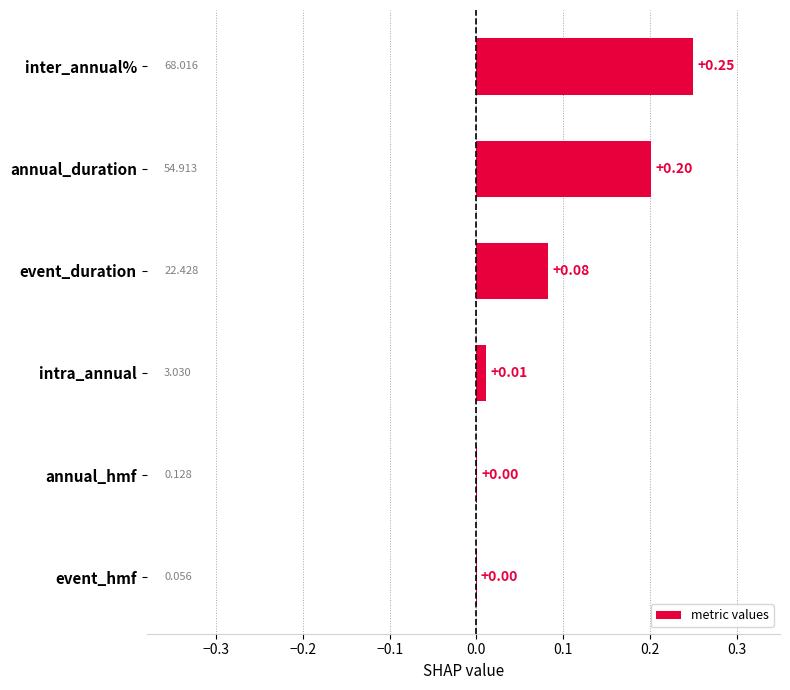

Which label corresponds to the largest value in the chart?

inter_annual%